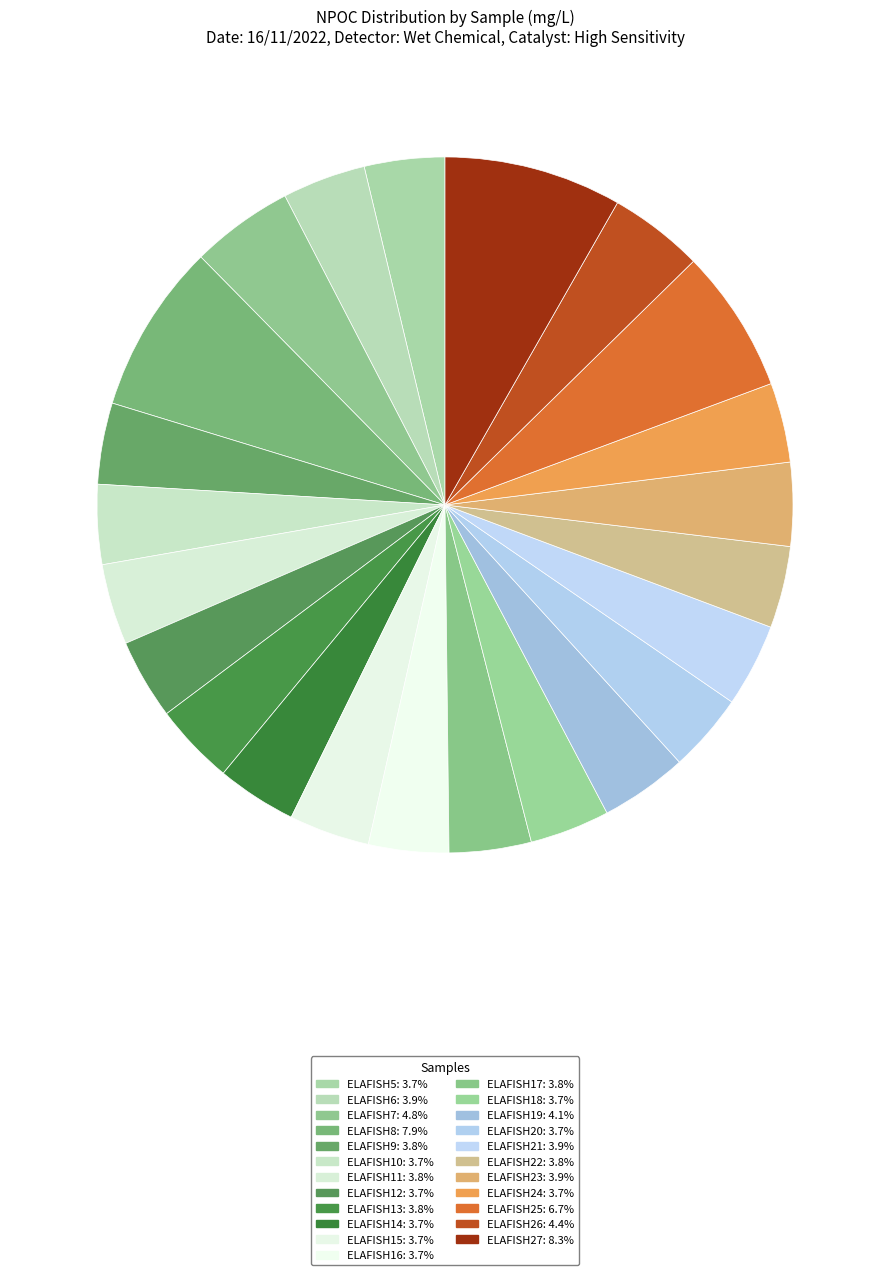

Which slice is the smallest?

ELAFISH20